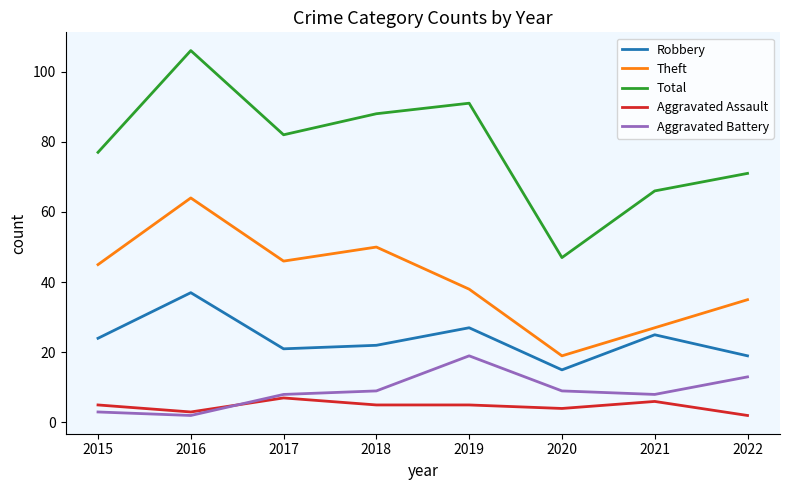

What are all the series names shown in the legend?

Robbery, Theft, Total, Aggravated Assault, Aggravated Battery